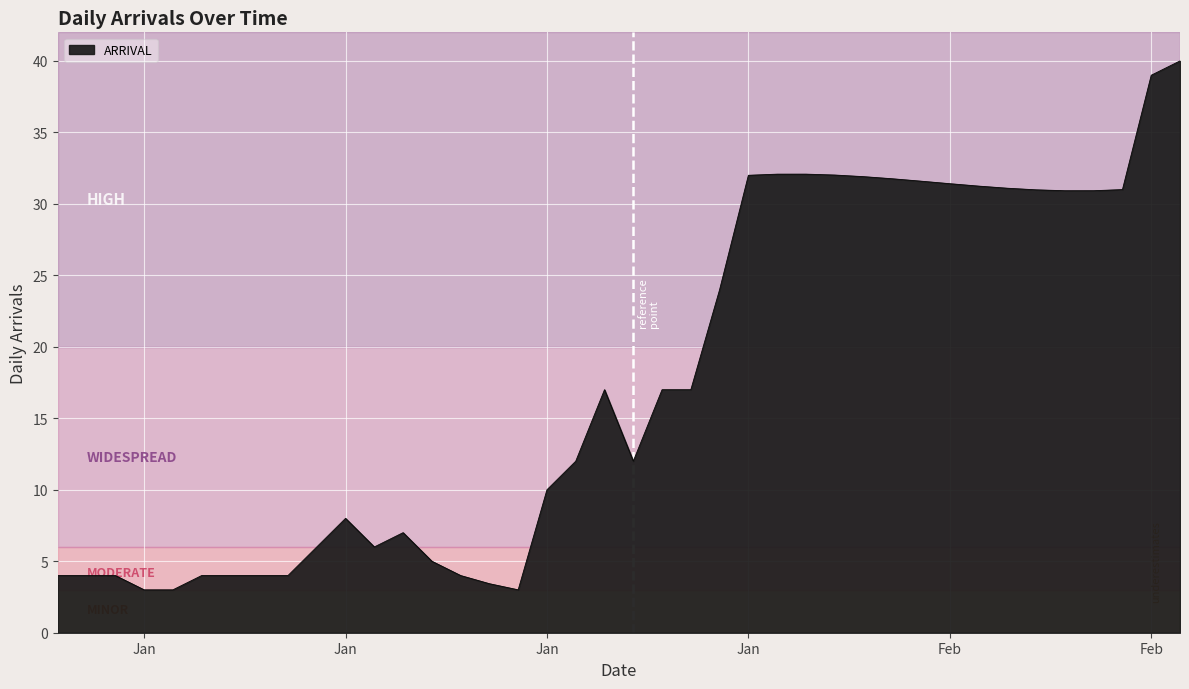

What is the minimum value shown in the chart?

3.0